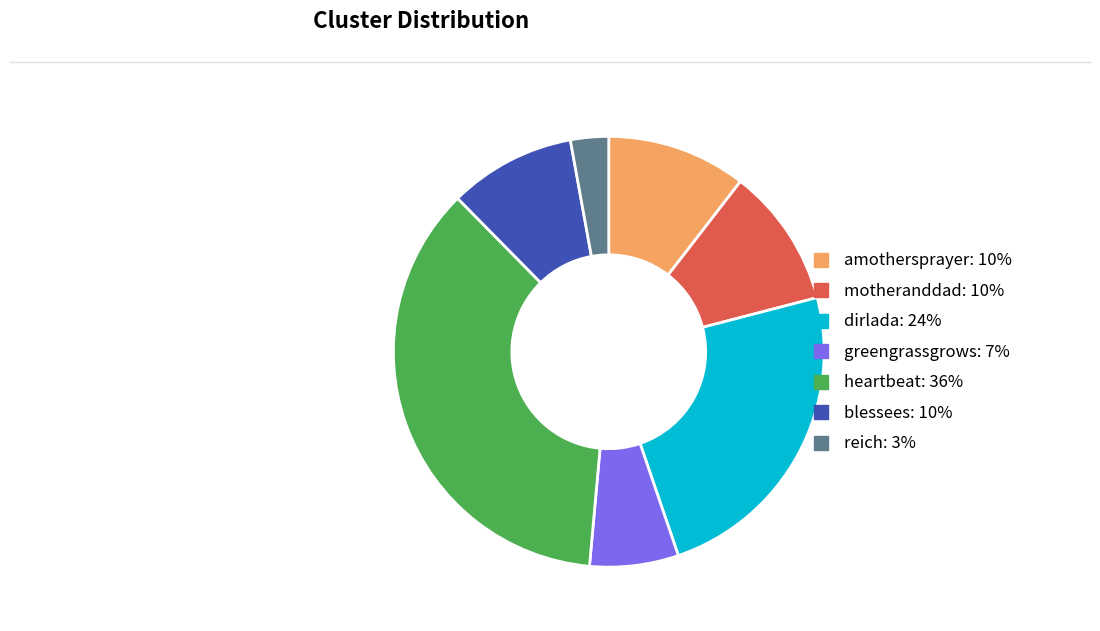

Does dirlada account for over 50% of the chart?

No